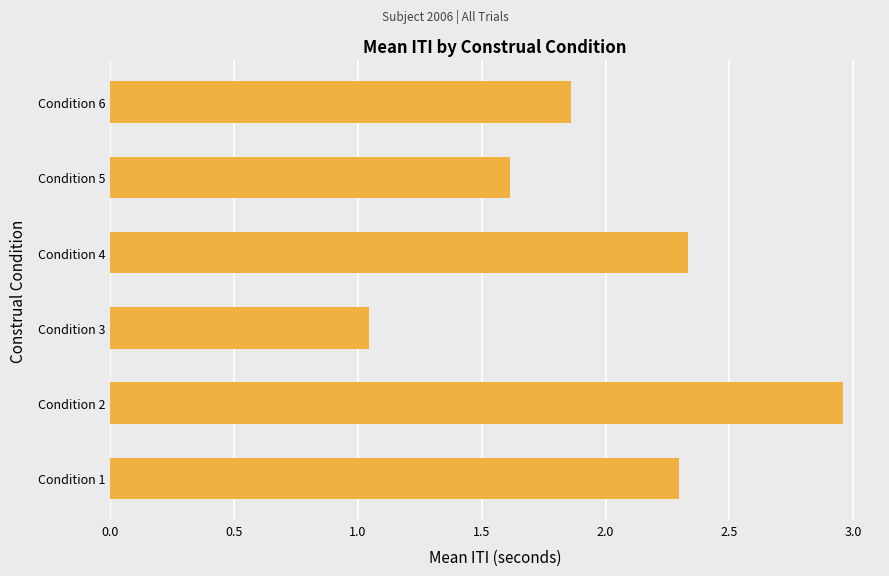

How many data points does each series have?

6